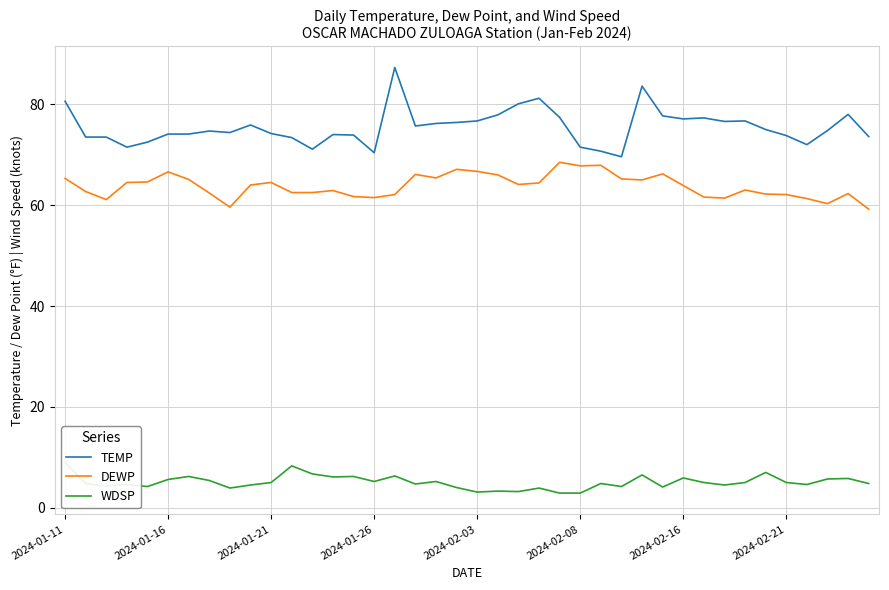

How many lines are shown in the chart?

3